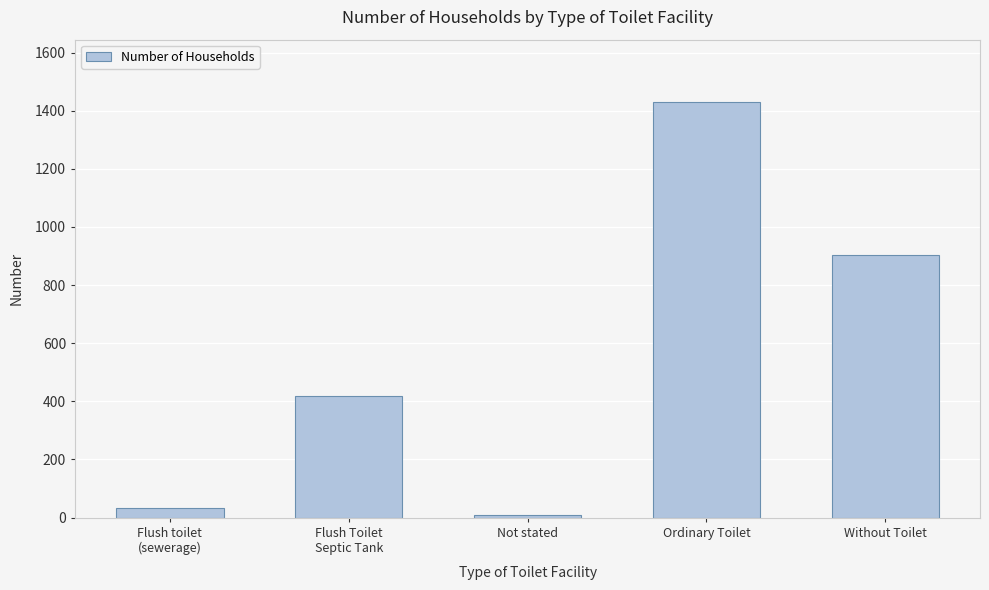

What is the approximate value at Flush toilet
(sewerage), to the nearest 50?

50